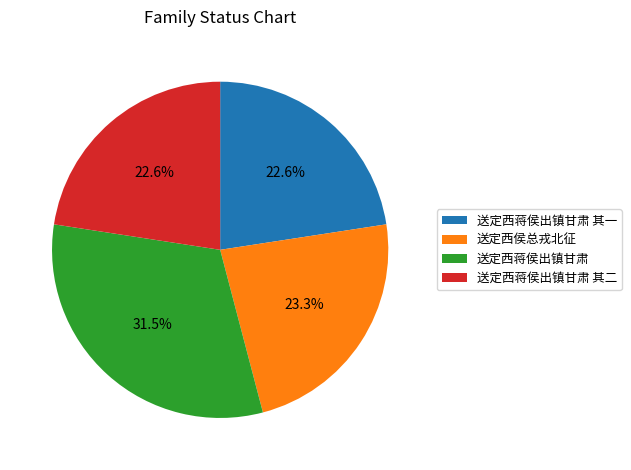

The 送定西蒋侯出镇甘肃 其二 slice represents 32% of the pie. True or false?

False